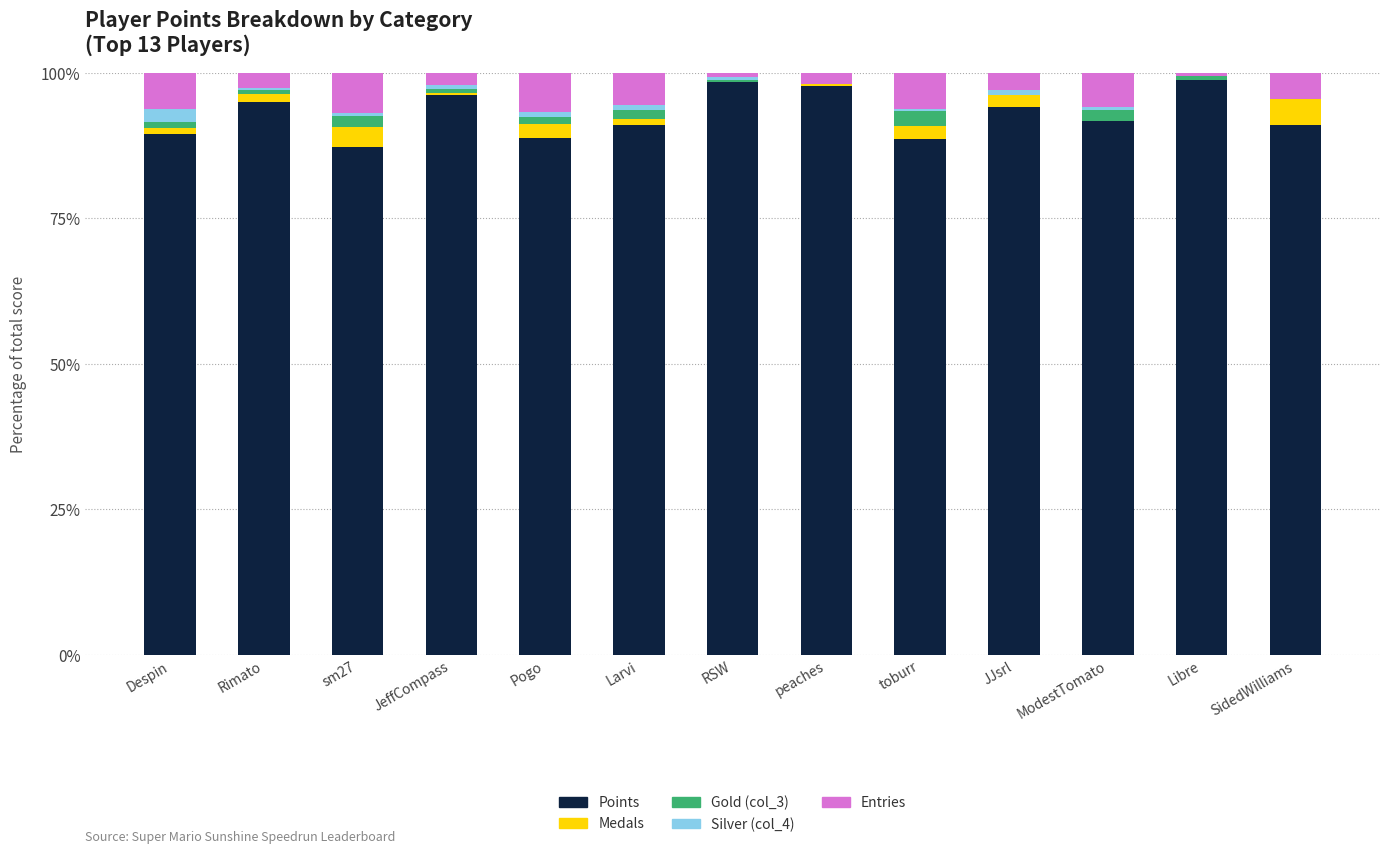

What is the highest value of the Points series?

98.9